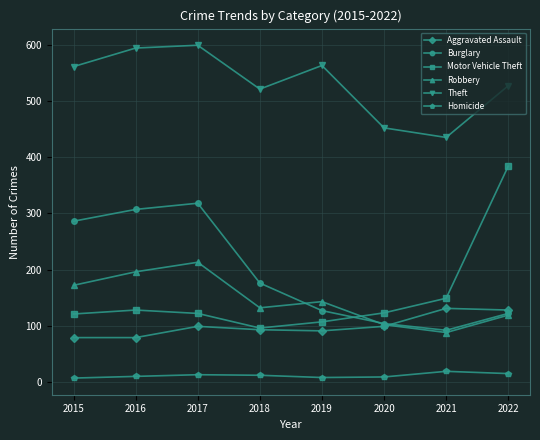

True or false: Theft has a value of 527 at 2022.

True